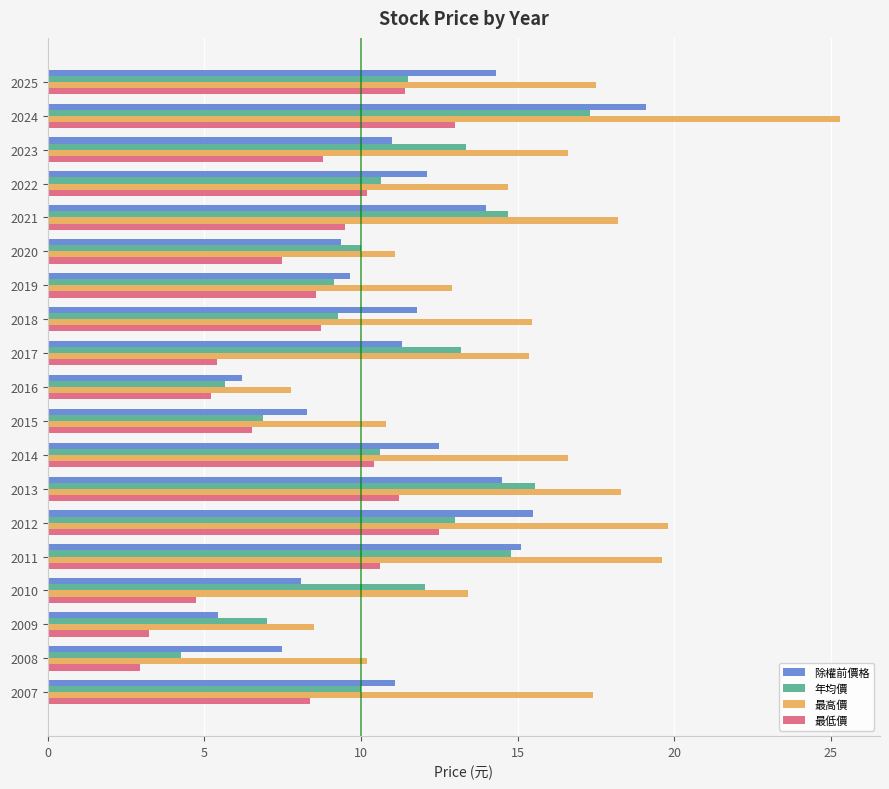

Is it true that 最低價 equals 11.4 at 2025?

True